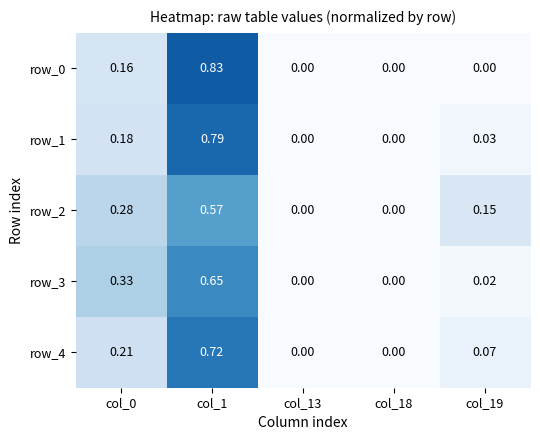

How many data points does each series have?

5